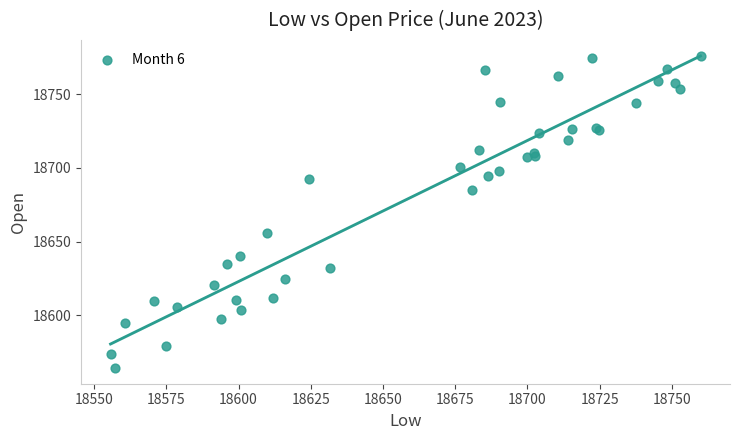

What Y value in the scatter plot is closest to 18669?

18655.9